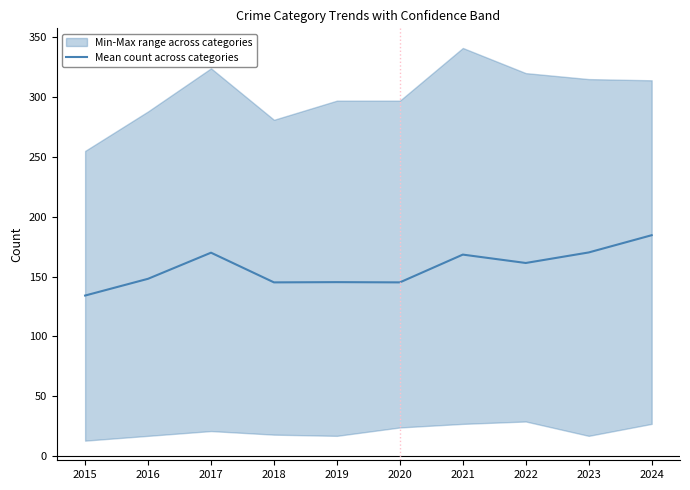

What is the sum of all values?

1572.8